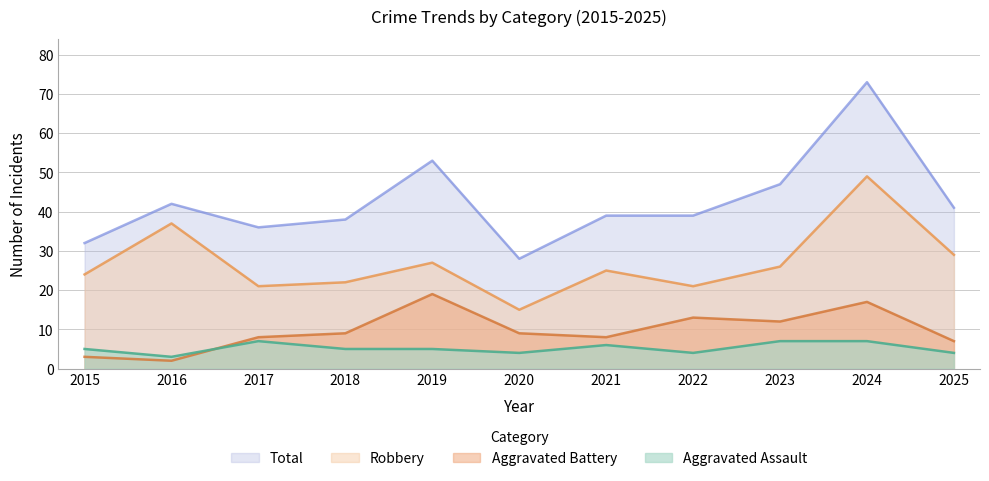

True or false: Aggravated Battery and Total intersect in this chart.

False